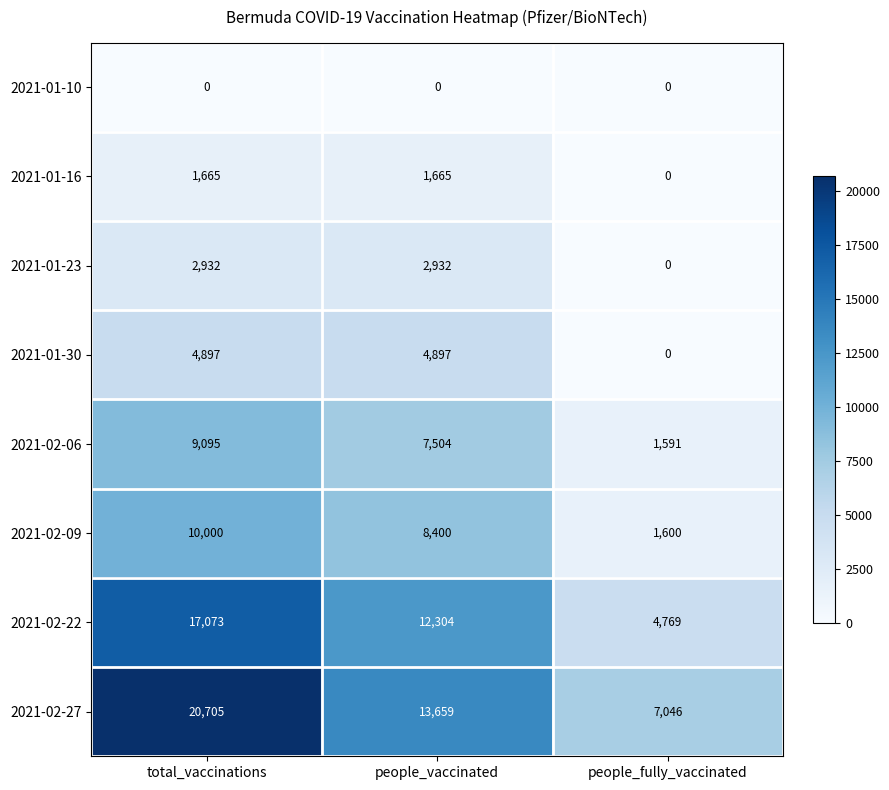

Which series has the largest range (max minus min)?

2021-02-27